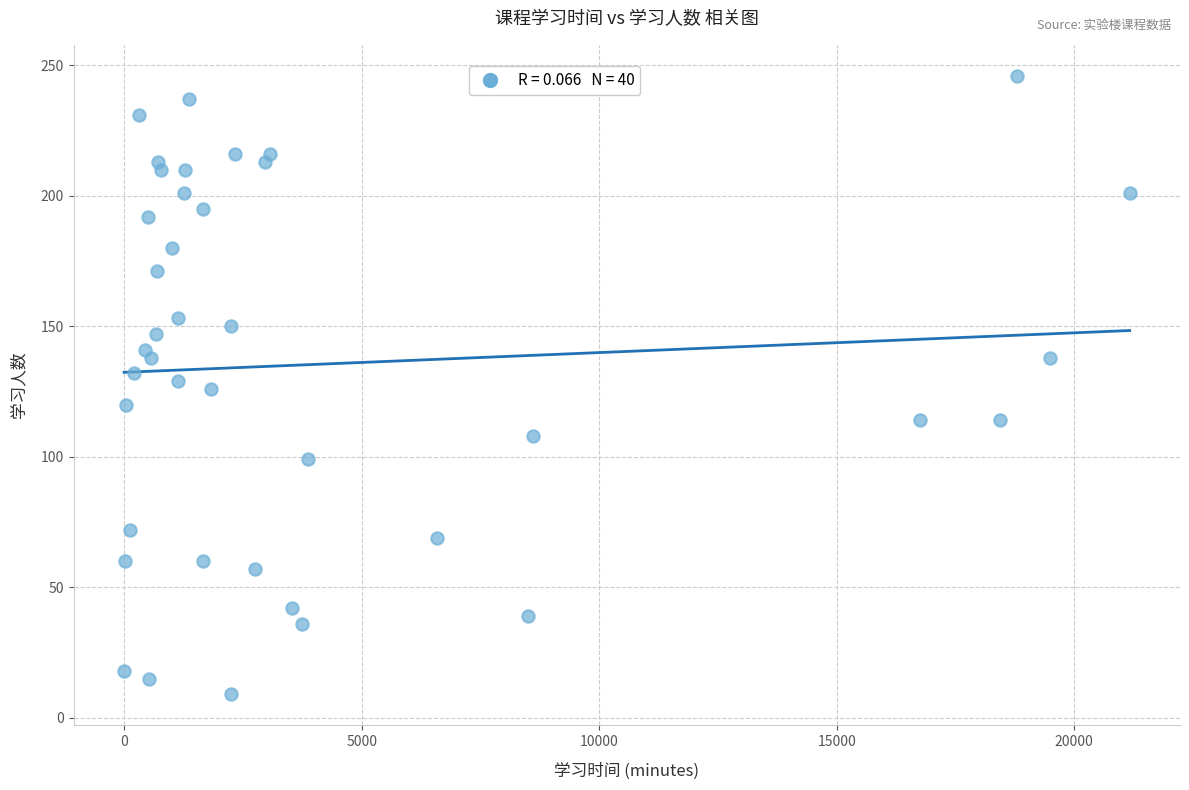

What is the range of X values (max minus min)?

21168